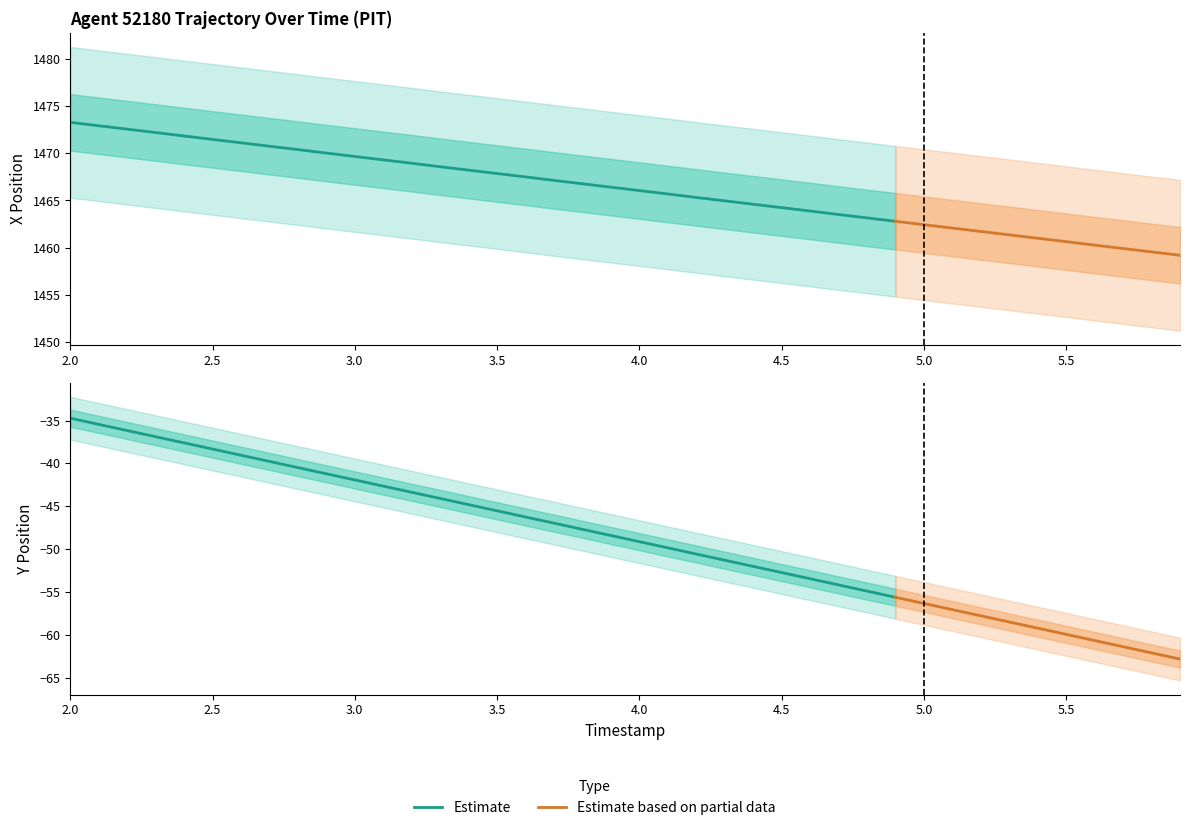

How many series are shown in this chart?

2